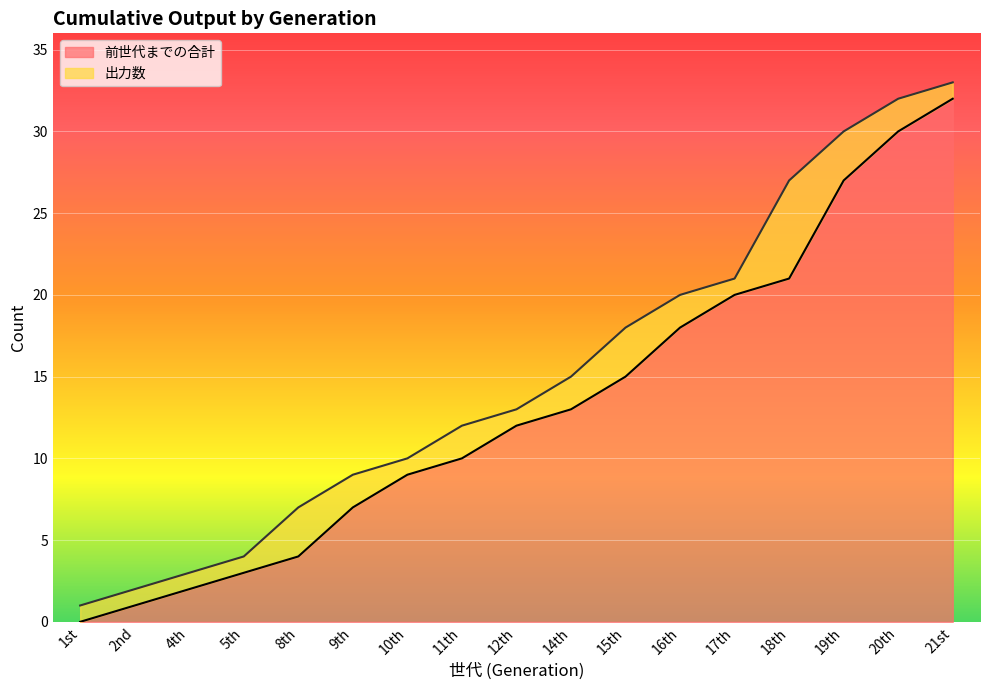

Reading right to left, extract all data points from this chart.

32	30	27	21	20	18	15	13	12	10	9	7	4	3	2	1	0